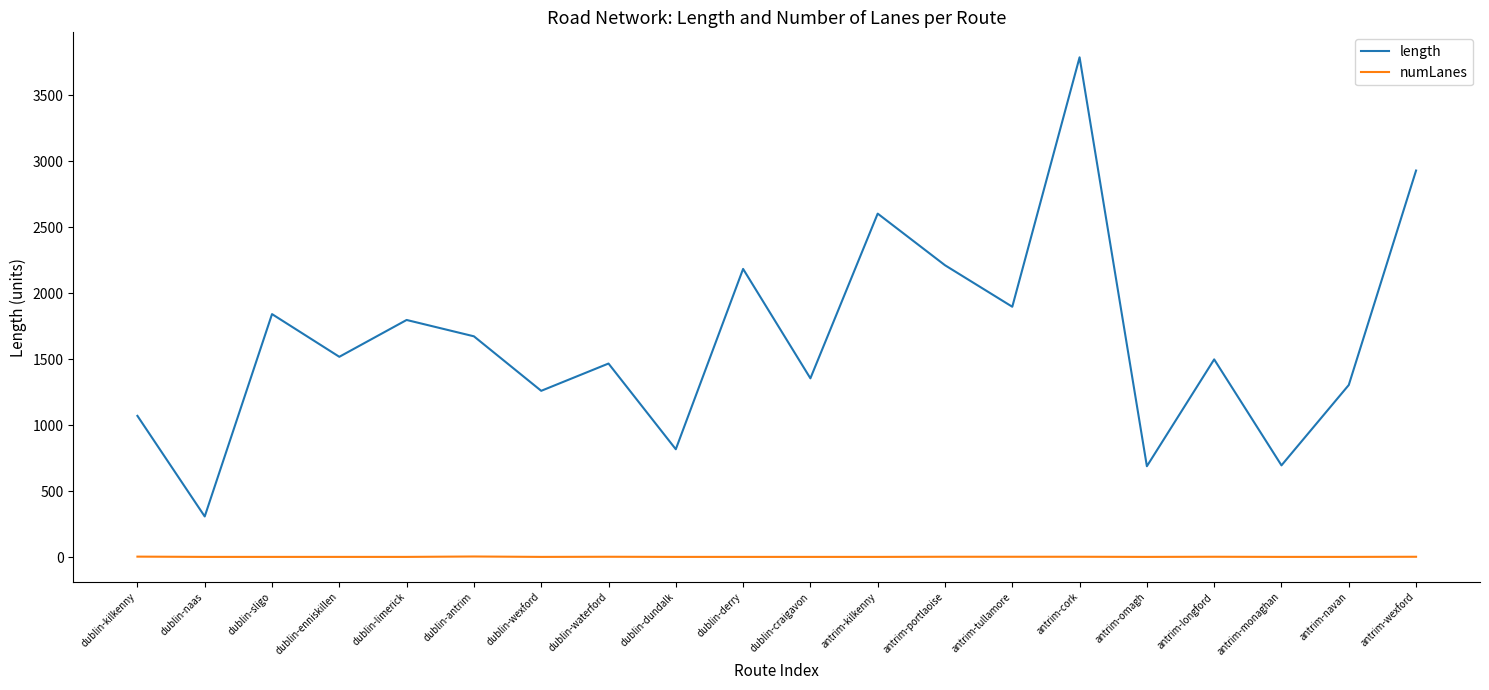

List the series in order of their peak value, lowest first.

numLanes, length